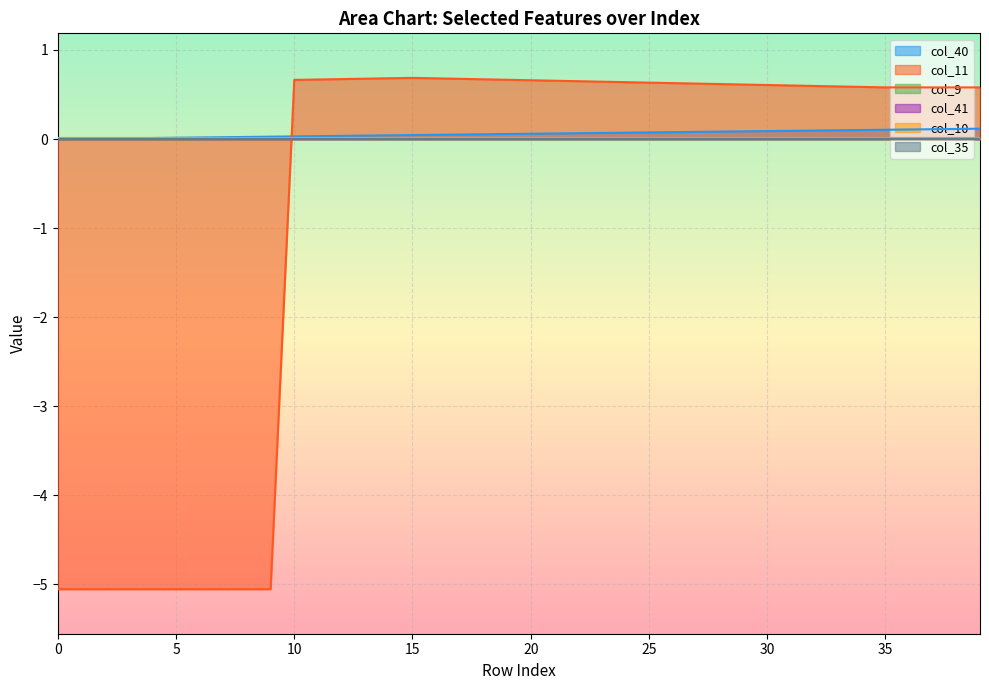

How many positive values does the col_40 series have?

39